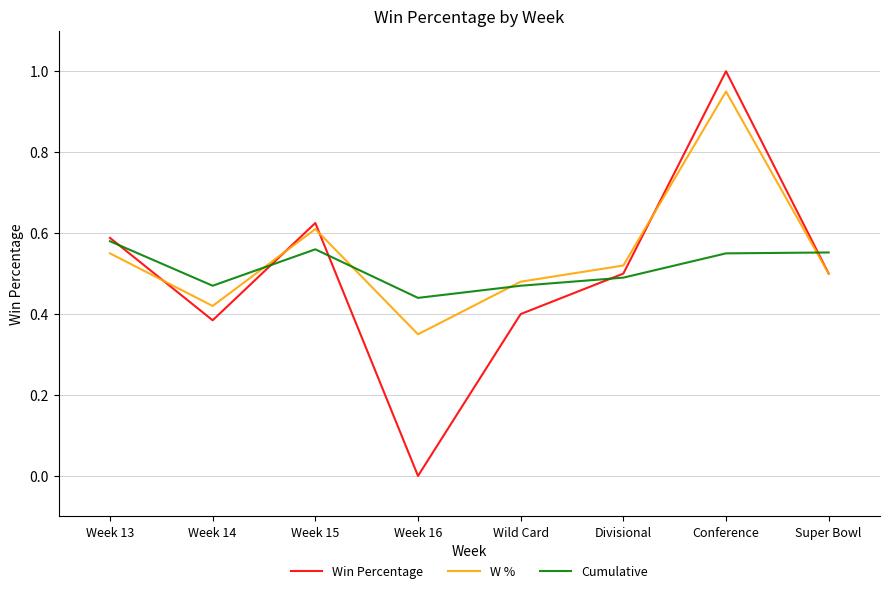

In Win Percentage, how many points are lower than both neighbors (excluding endpoints)?

2